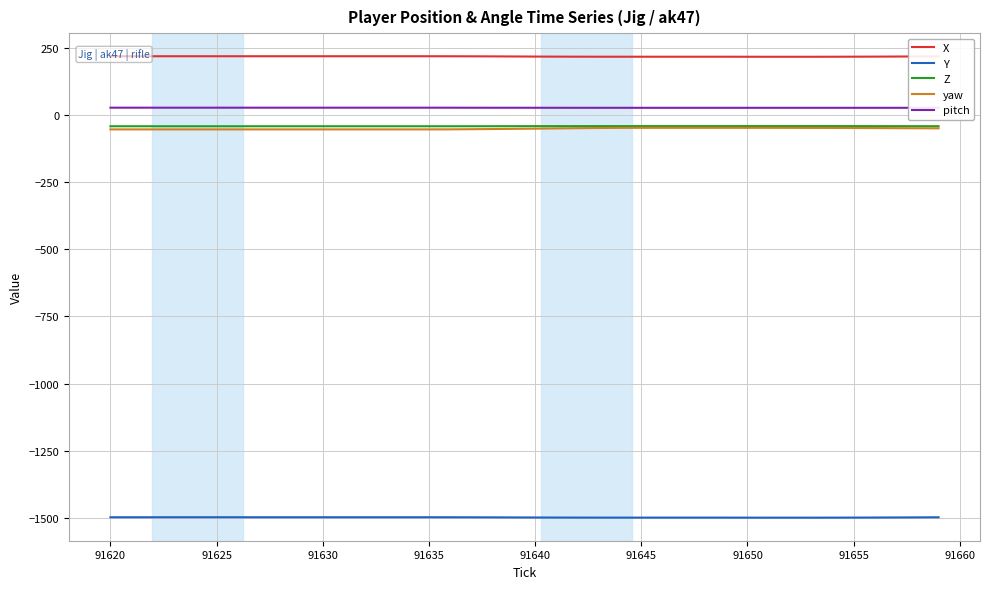

List the series in order of their peak value, lowest first.

Y, yaw, Z, pitch, X